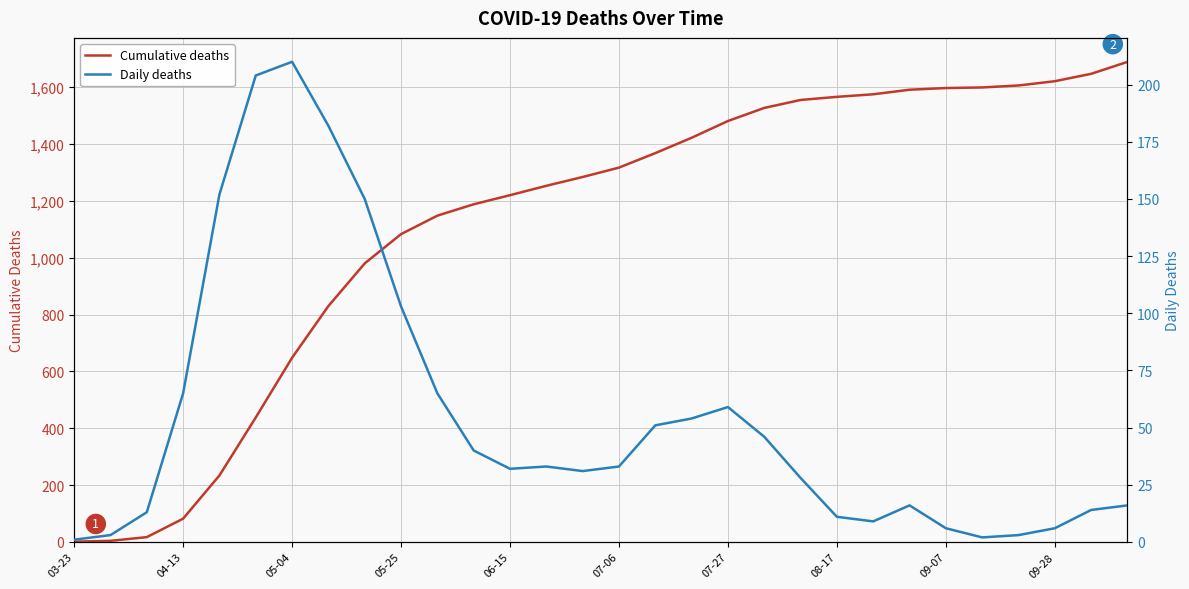

Reading left to right, extract all data points from this chart.

Cumulative deaths: 1	4	17	82	234	438	648	830	980	1083	1148	1188	1220	1253	1284	1317	1368	1422	1481	1527	1555	1566	1575	1591	1597	1599	1606	1621	1647	1689
Daily deaths: 1	3	13	65	152	204	210	182	150	103	65	40	32	33	31	33	51	54	59	46	28	11	9	16	6	2	3	6	14	16